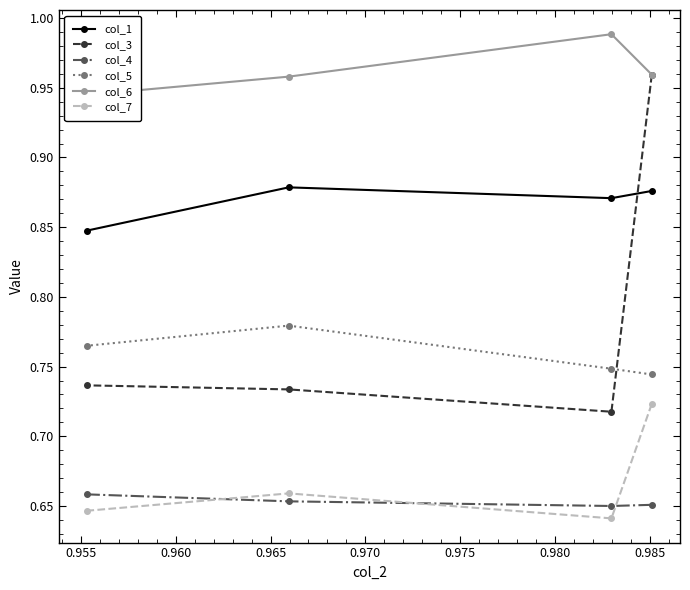

Count the col_4 values in the range 0 to 1.

4